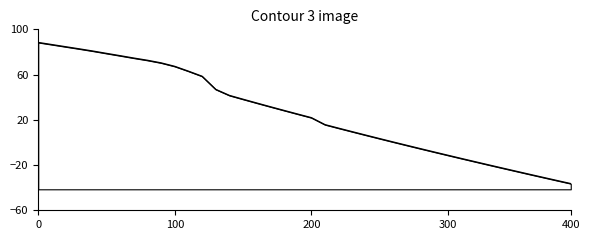

How many negative values are there?

13